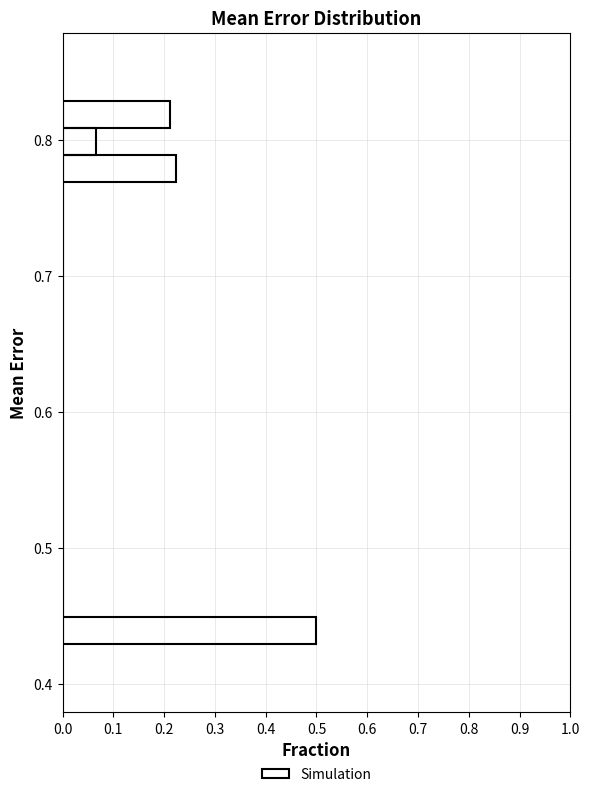

Around what value on the y-axis is the longest bar? Give the approximate position of its centre, as read against the axis.

0.44